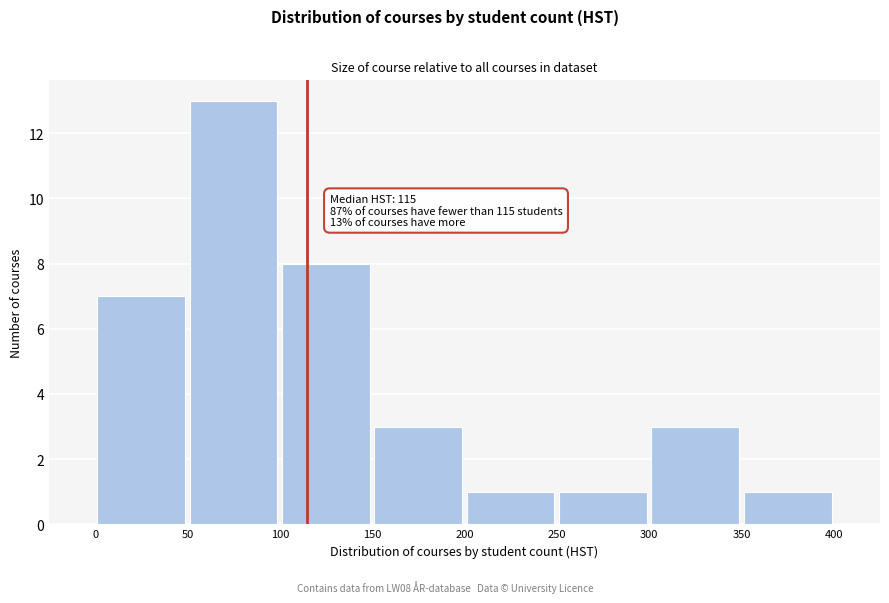

Over which range of the x-axis is the bar tallest?

50 to 100